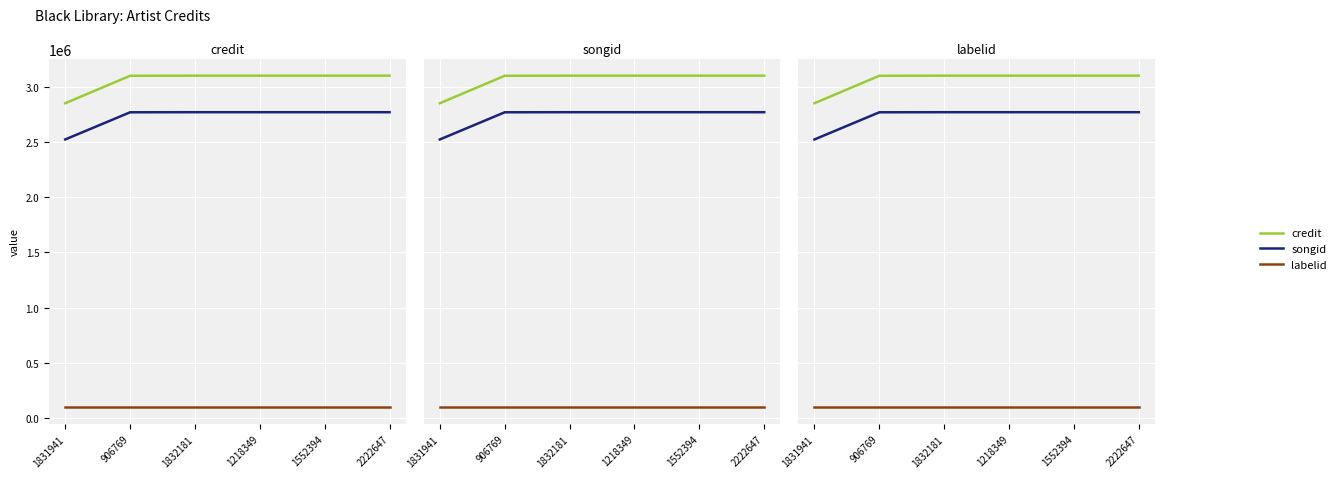

How many distinct data groups are displayed?

3